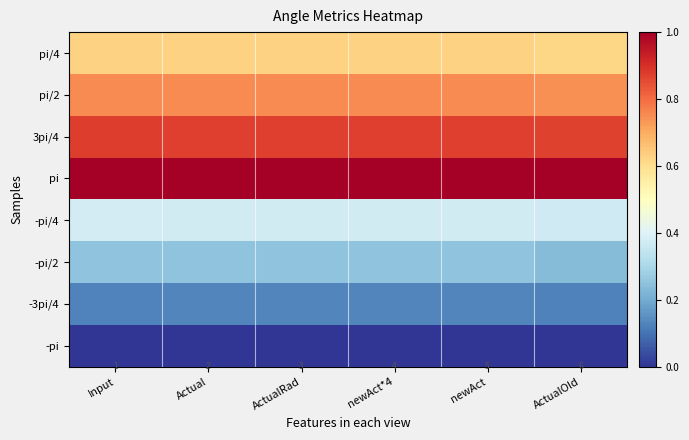

At which category is the sum across all series the highest?

Actual